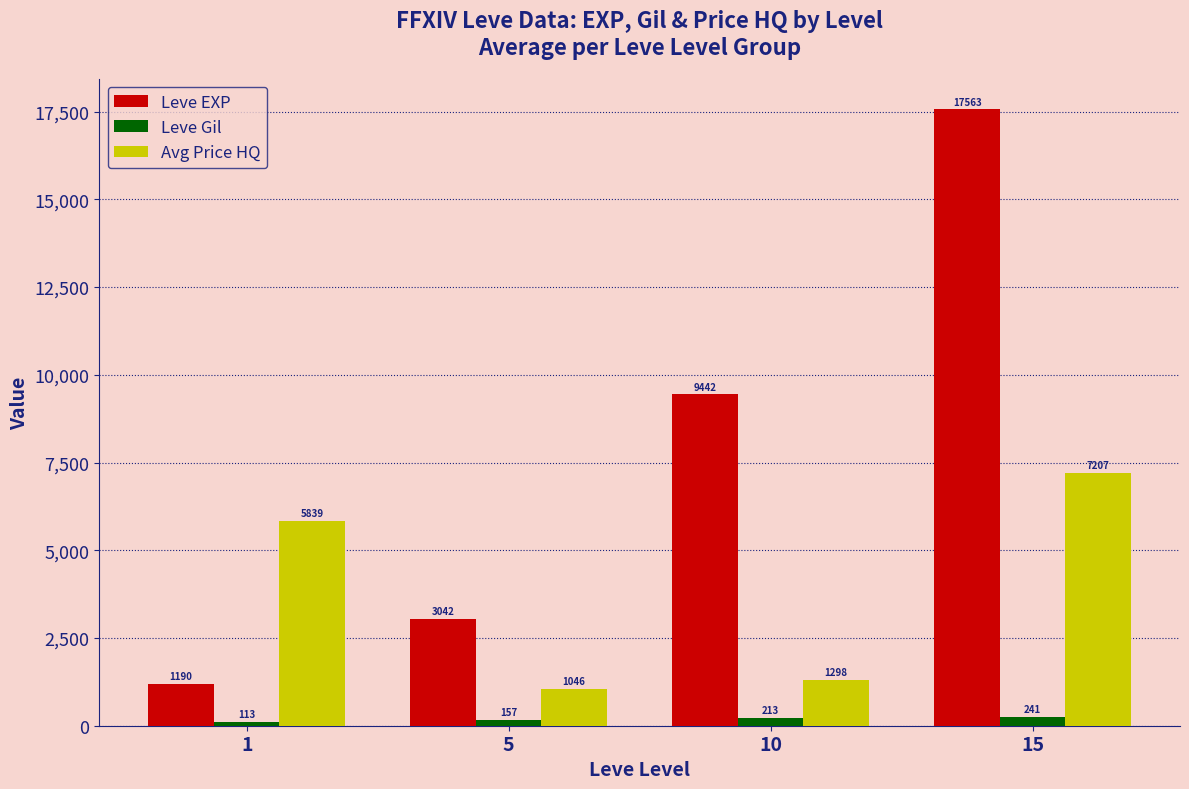

Is it true that Leve Gil equals 241.3 at 15?

True